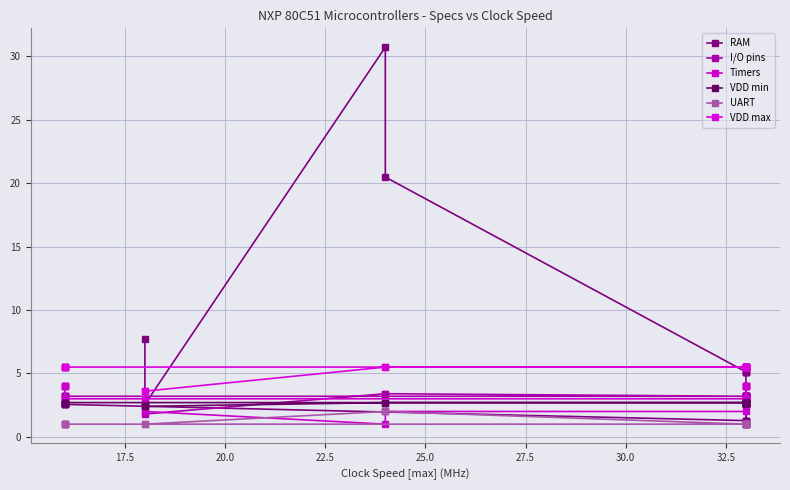

How many intersections are there between RAM and VDD min?

1